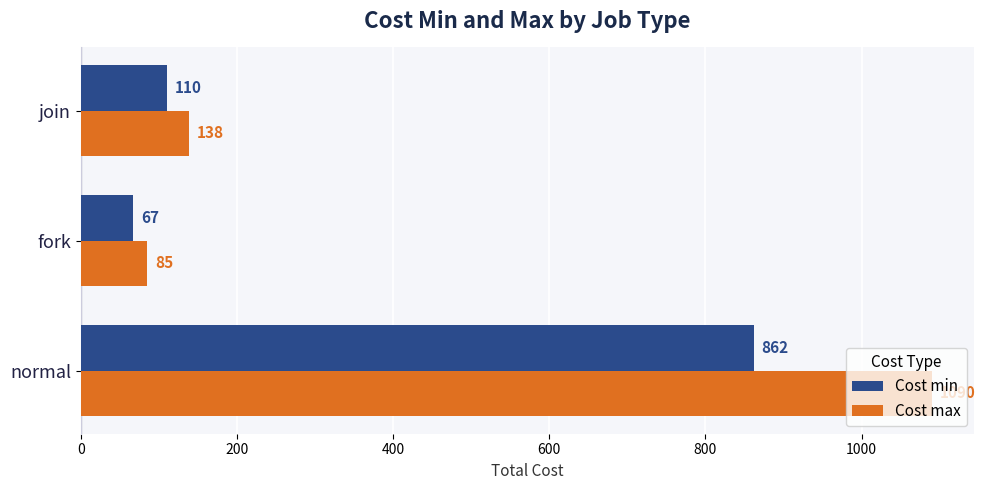

What is the difference between the maximum and minimum values in the Cost max series?

1005